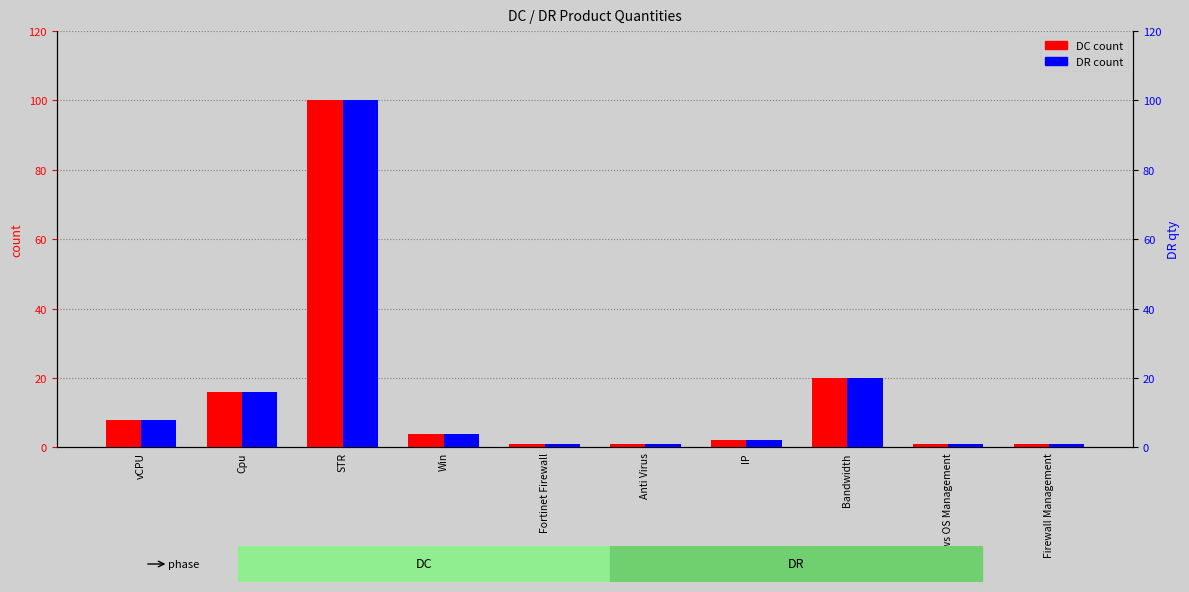

How many groups of bars are there?

10